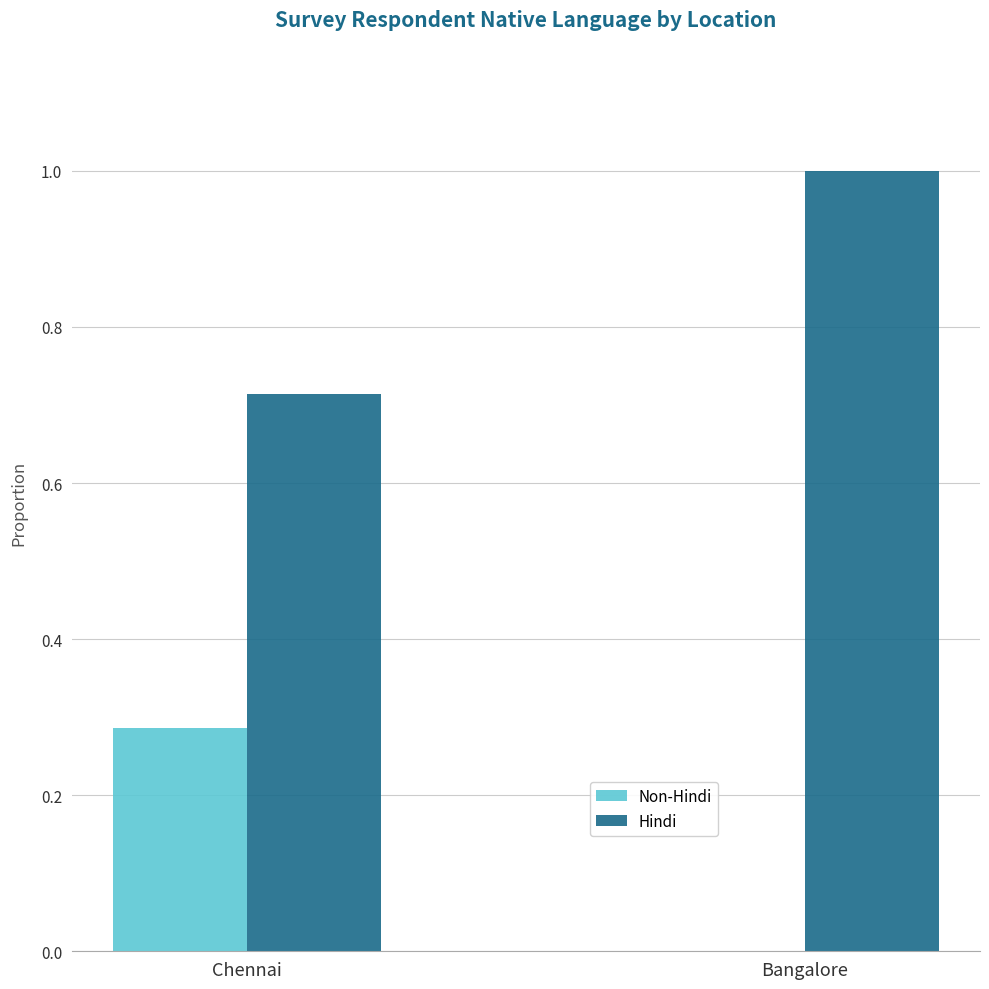

What is the sum of the Hindi values at Chennai and Bangalore?

1.7